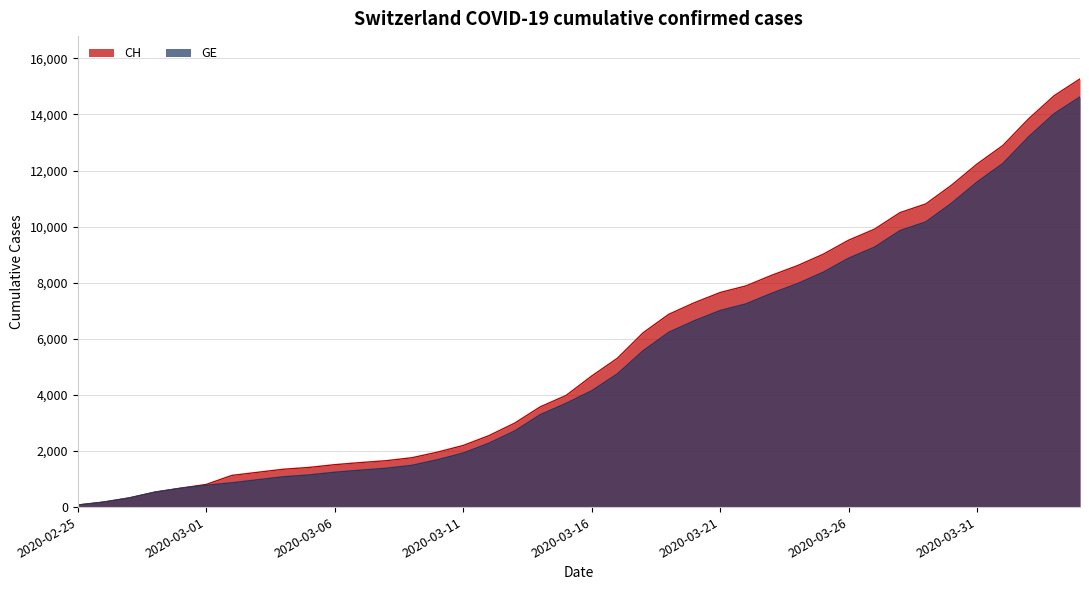

True or false: GE and CH cross at least once.

False